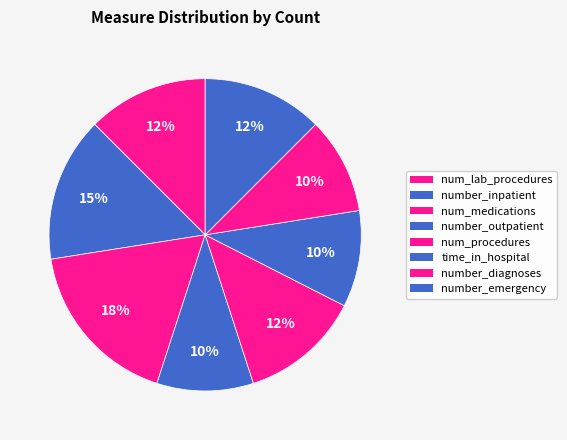

How many slices are in this pie chart?

8